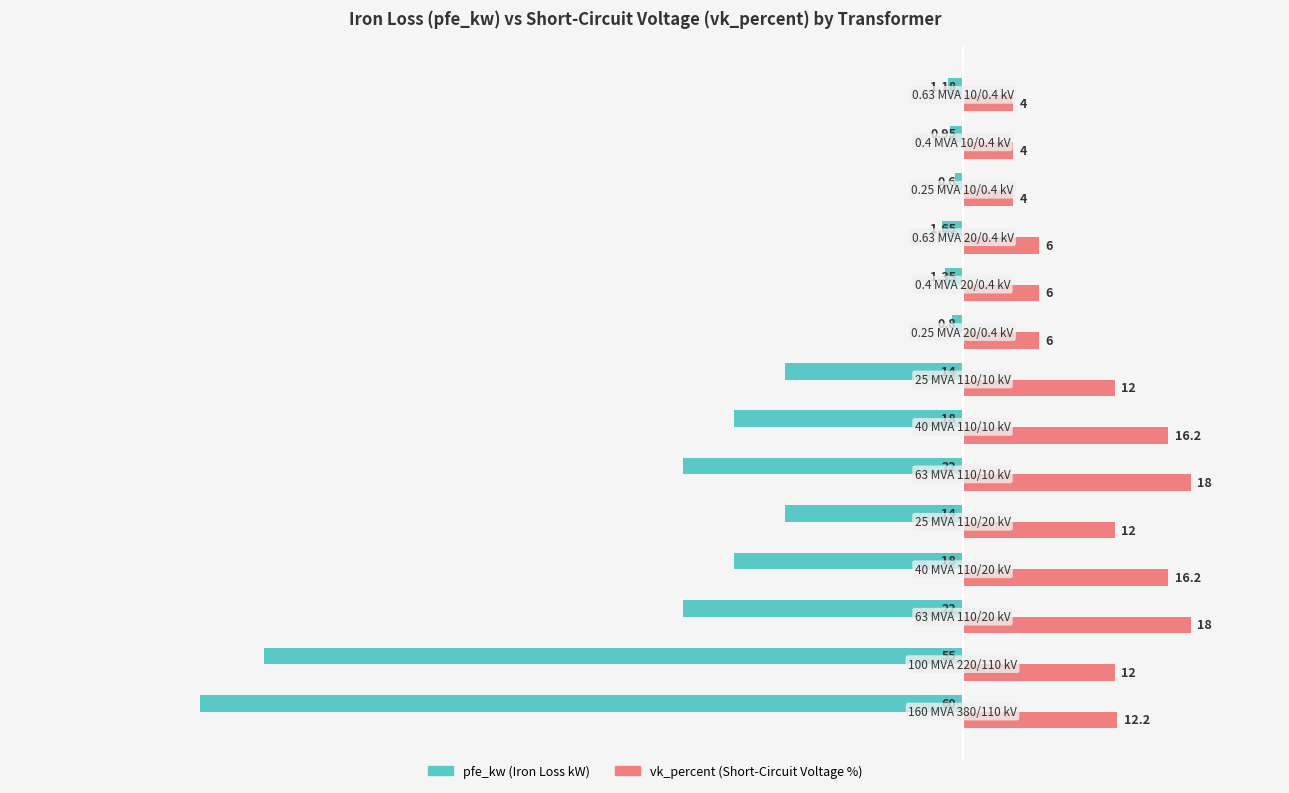

List the series in order of their overall mean, lowest first.

pfe_kw (Iron Loss kW), vk_percent (Short-Circuit Voltage %)